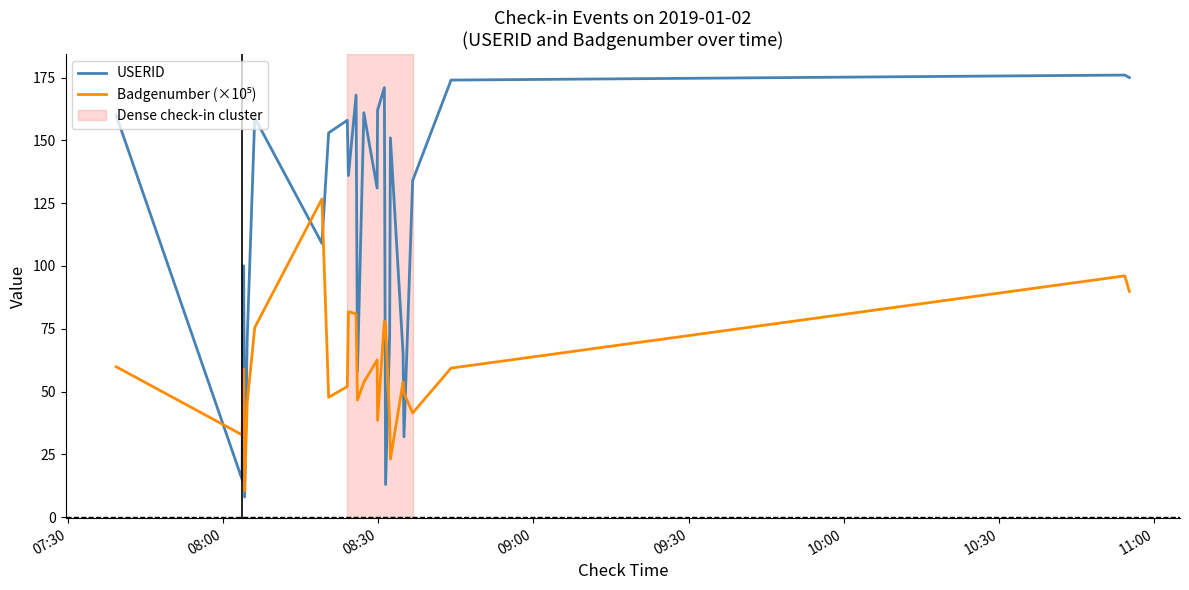

Which series has the largest range (max minus min)?

USERID